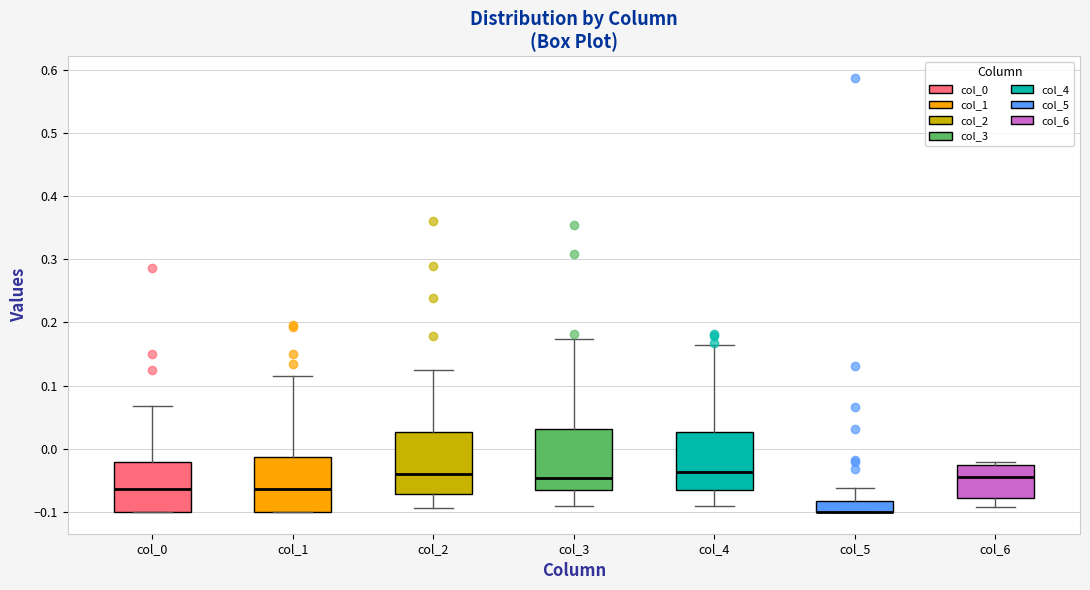

Reading left to right, read every box against the y-axis: the position of its median line, the range the box covers, and the ends of its whiskers. The values are not printed on the chart, so give them approximately, as read against the axis.

col_0: median -0.06, box -0.10 to -0.02, whiskers -0.10 to 0.07
col_1: median -0.06, box -0.10 to -0.01, whiskers -0.10 to 0.12
col_2: median -0.04, box -0.07 to 0.03, whiskers -0.09 to 0.12
col_3: median -0.05, box -0.07 to 0.03, whiskers -0.09 to 0.17
col_4: median -0.04, box -0.07 to 0.03, whiskers -0.09 to 0.16
col_5: median -0.10 (drawn on the box's lower edge), box -0.10 to -0.08, whiskers -0.10 to -0.06
col_6: median -0.04, box -0.08 to -0.03, whiskers -0.09 to -0.02